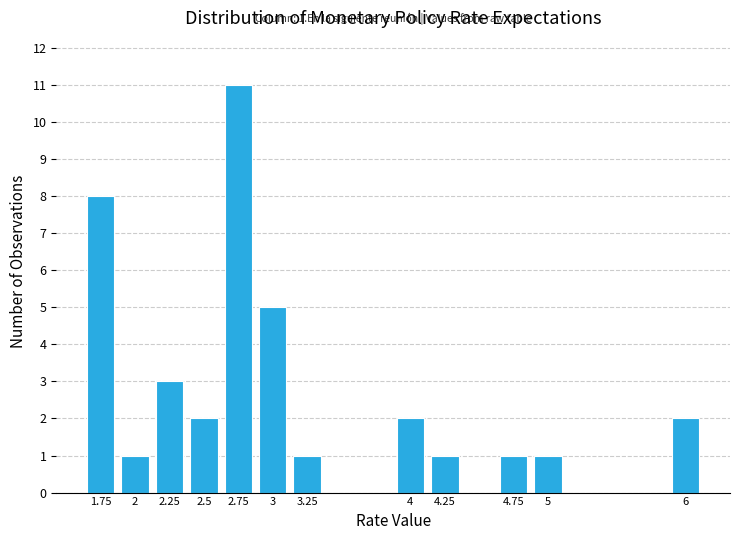

Reading left to right, transcribe all the data shown in this chart.

1.75=8	2=1	2.25=3	2.5=2	2.75=11	3=5	3.25=1	4=2	4.25=1	4.75=1	5=1	6=2